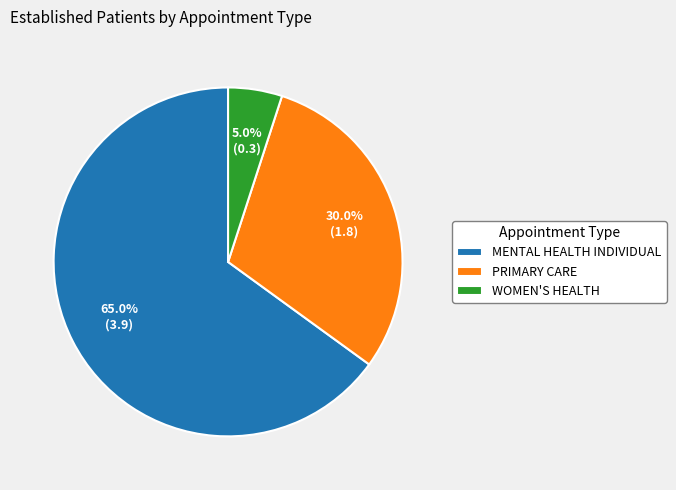

Which has a higher value, PRIMARY CARE or MENTAL HEALTH INDIVIDUAL?

MENTAL HEALTH INDIVIDUAL